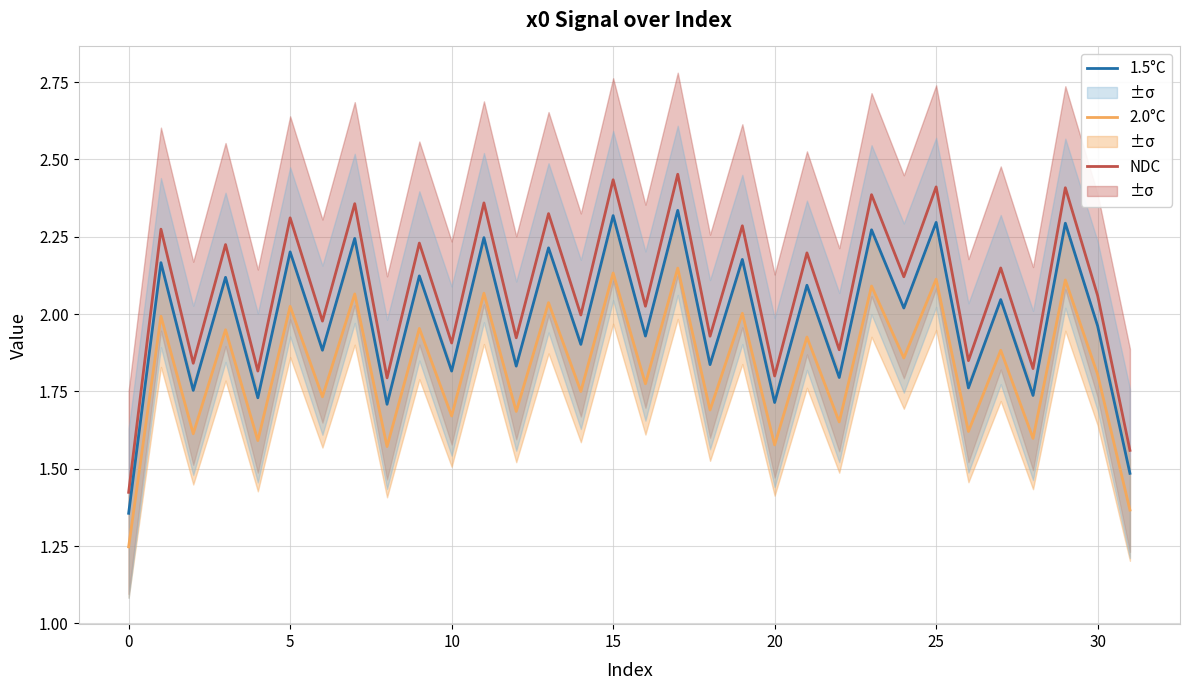

How many categories are shown in the chart?

32